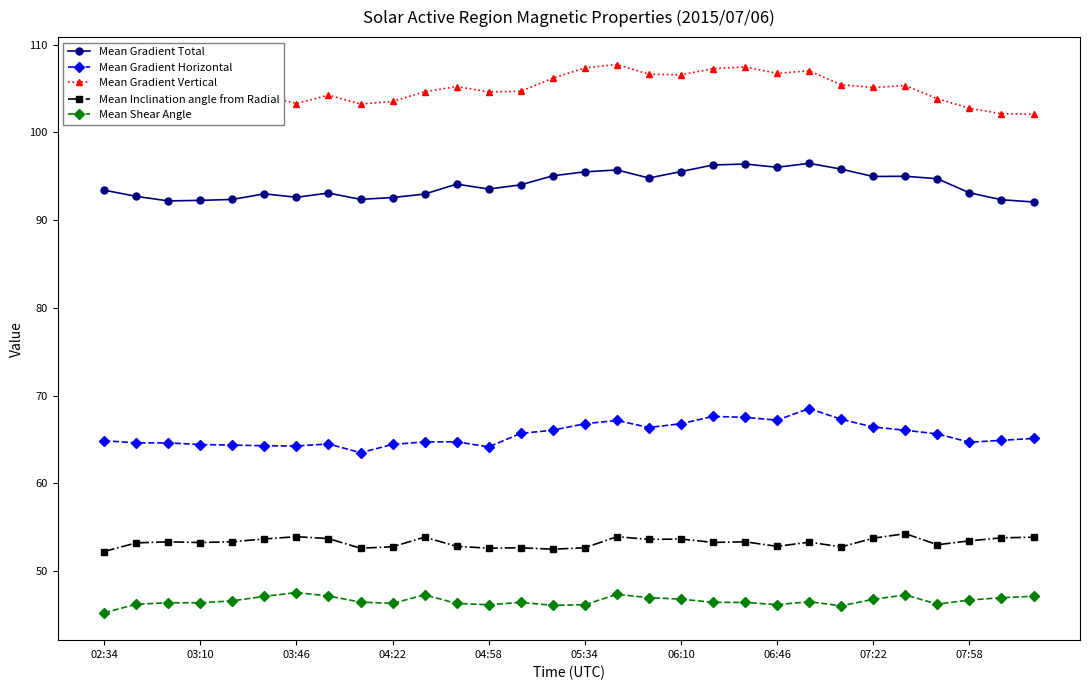

What is the average value of the Mean Gradient Total series?

94.0